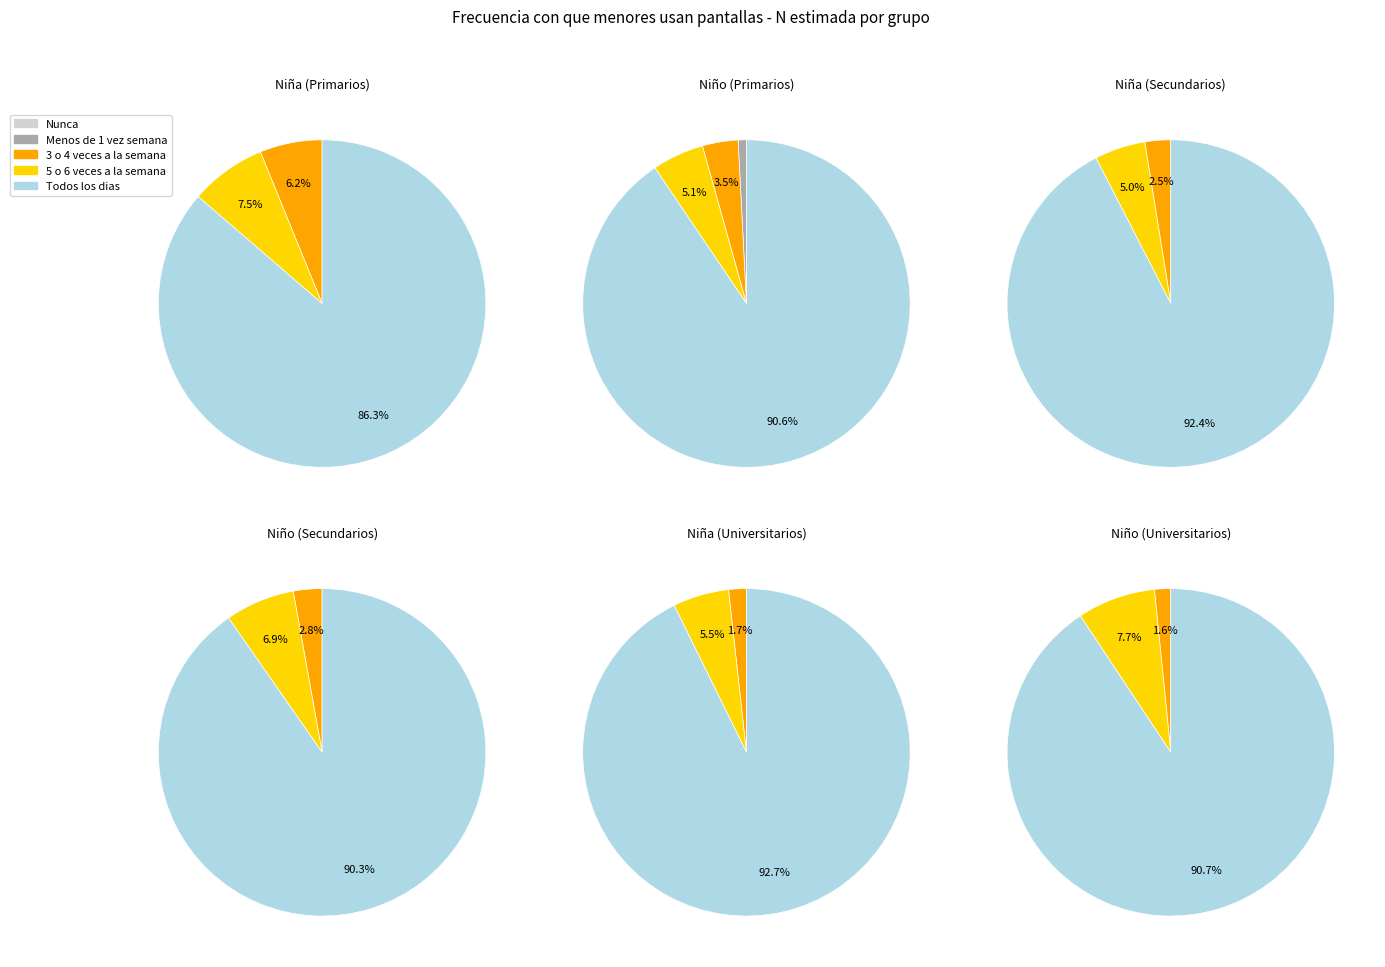

Which slice is the smallest?

Nunca